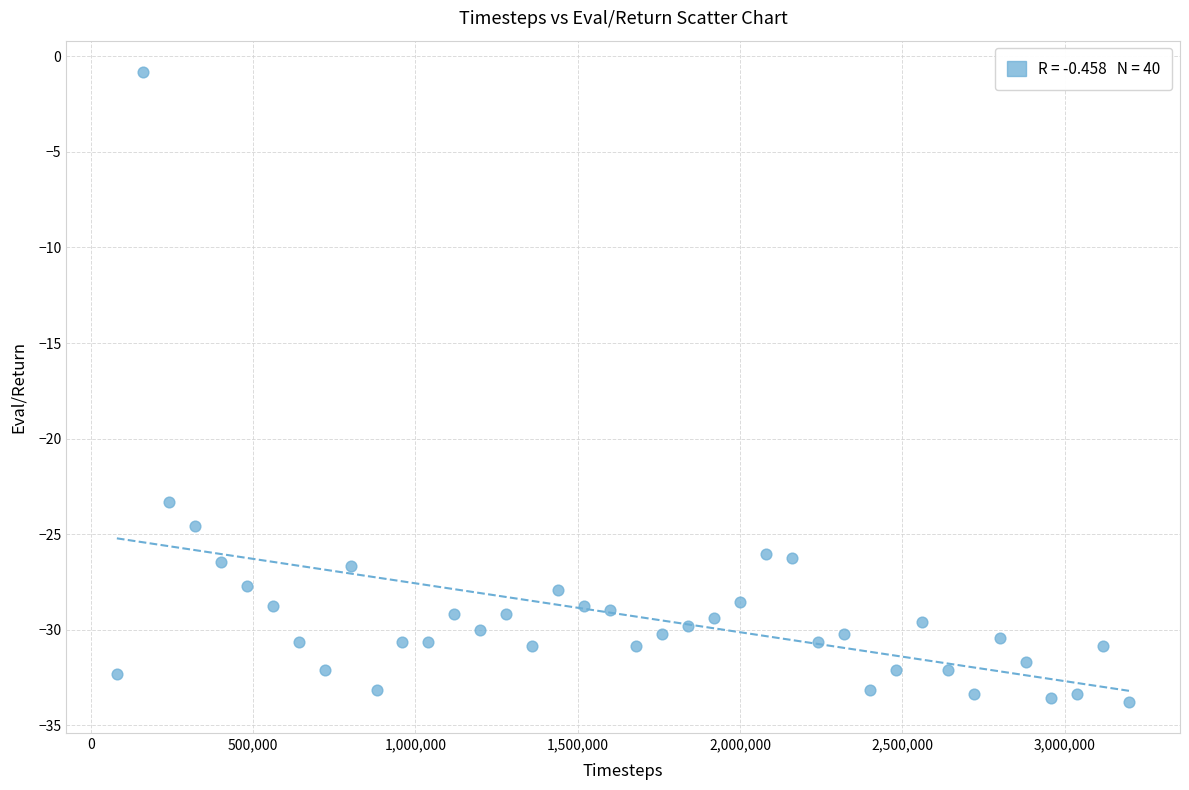

What is the range of Y values (max minus min)?

32.9